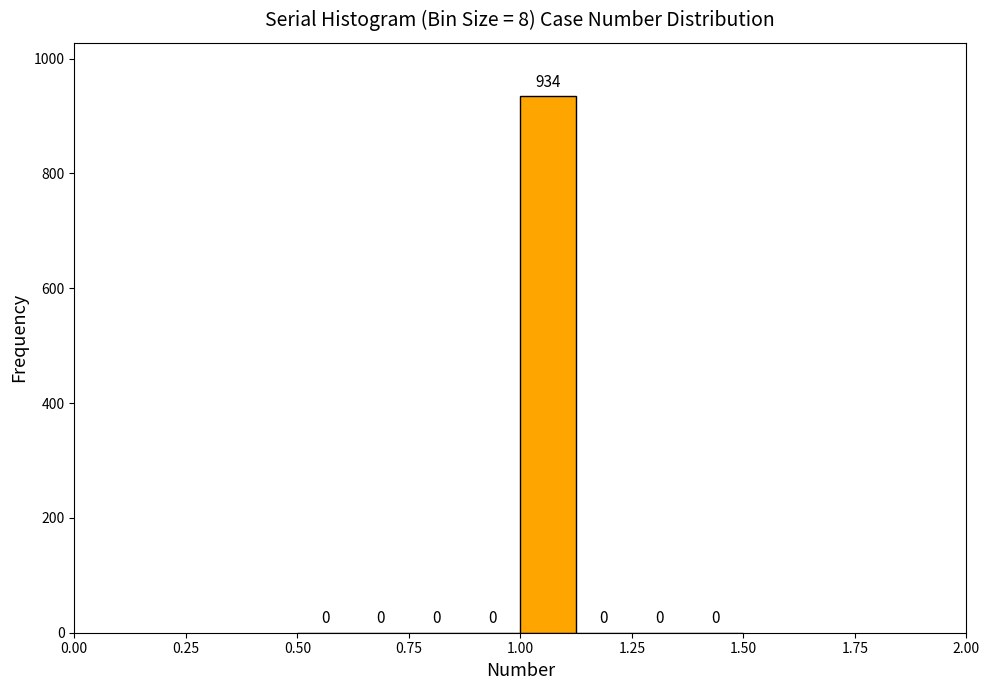

Around what value on the x-axis is the tallest bar? Give the approximate position of its centre, as read against the axis.

1.05